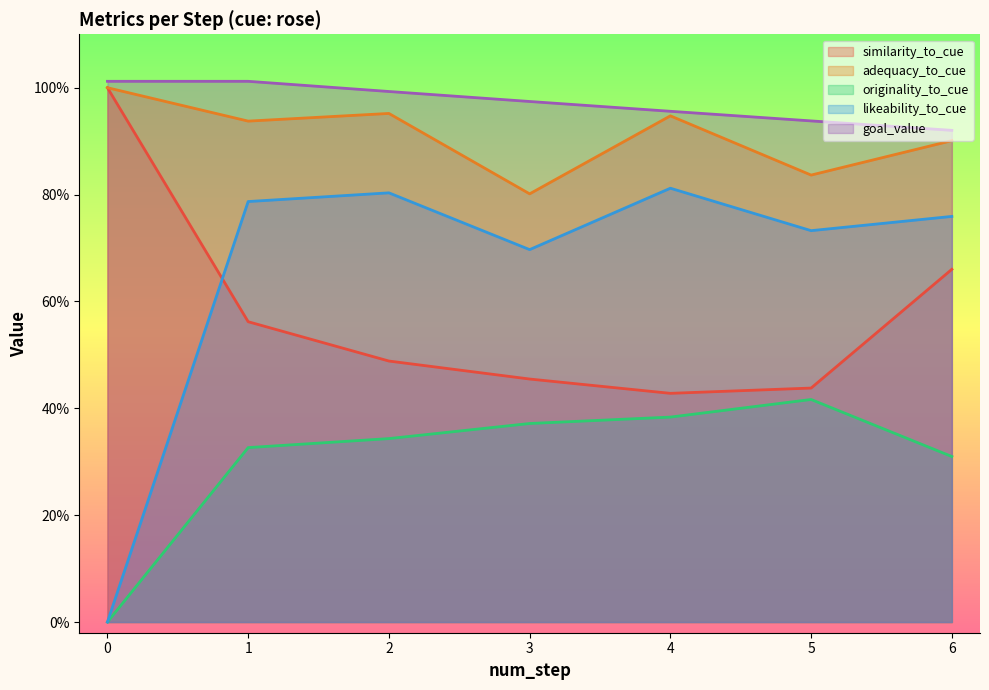

The goal_value series shows 1.6 at 22. True or false?

False